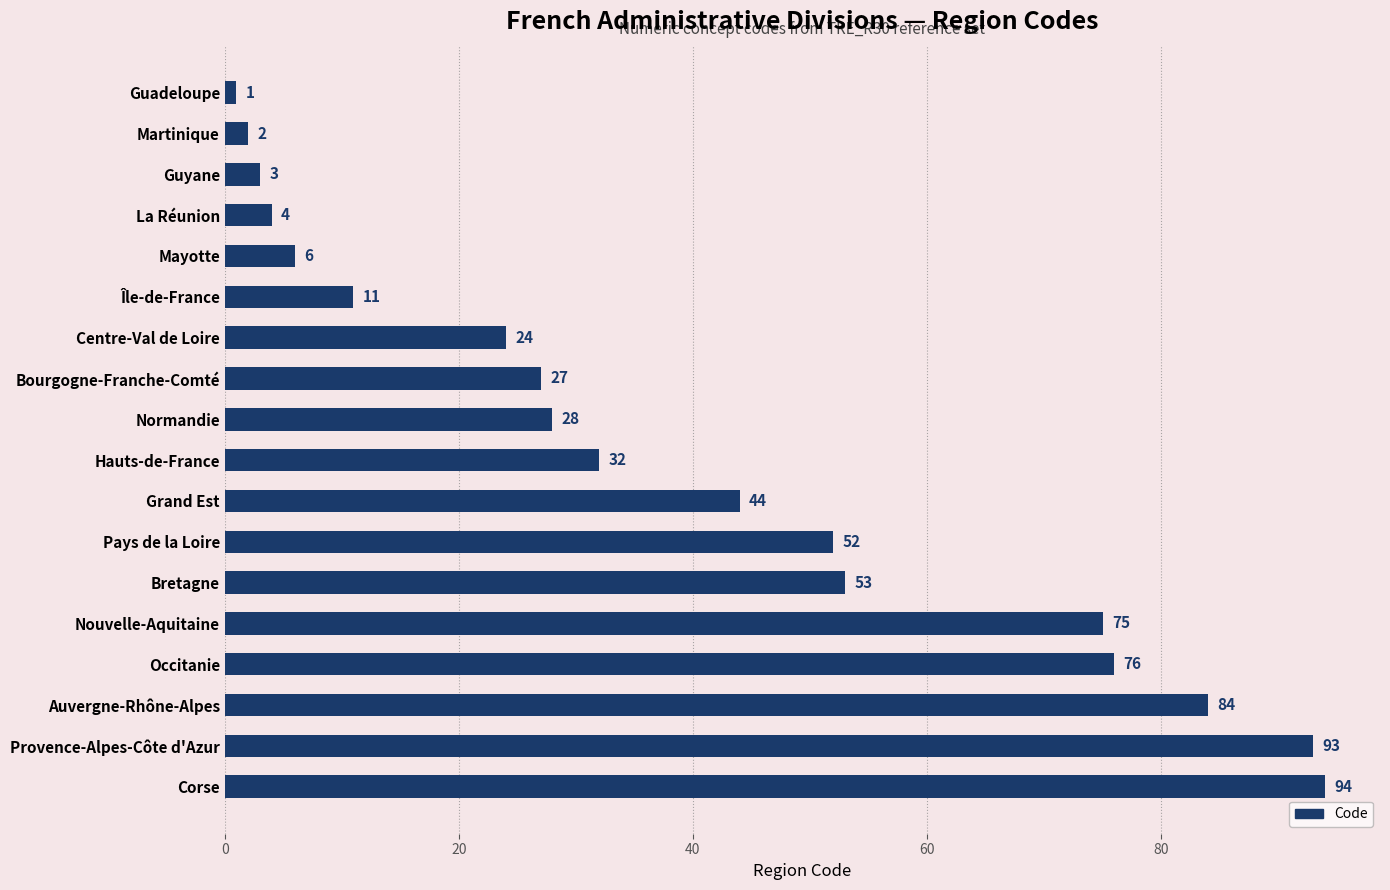

Reading bottom to top, what are all the values shown in this chart?

94	93	84	76	75	53	52	44	32	28	27	24	11	6	4	3	2	1